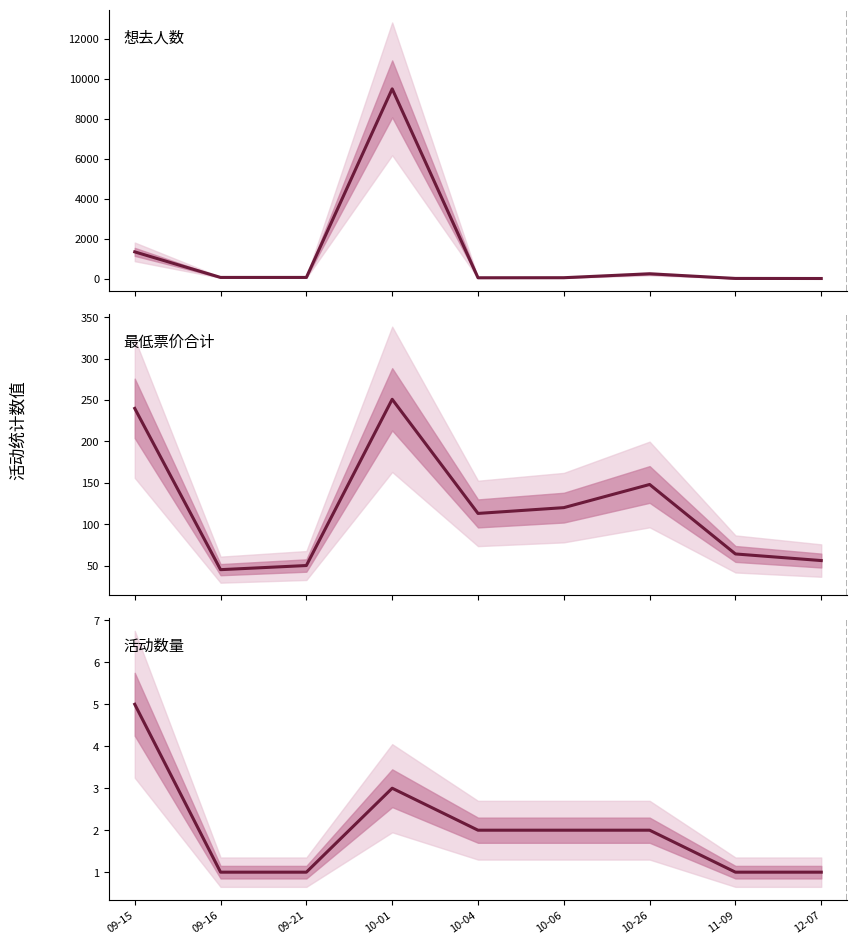

At how many categories does at least one series exceed 5478?

1